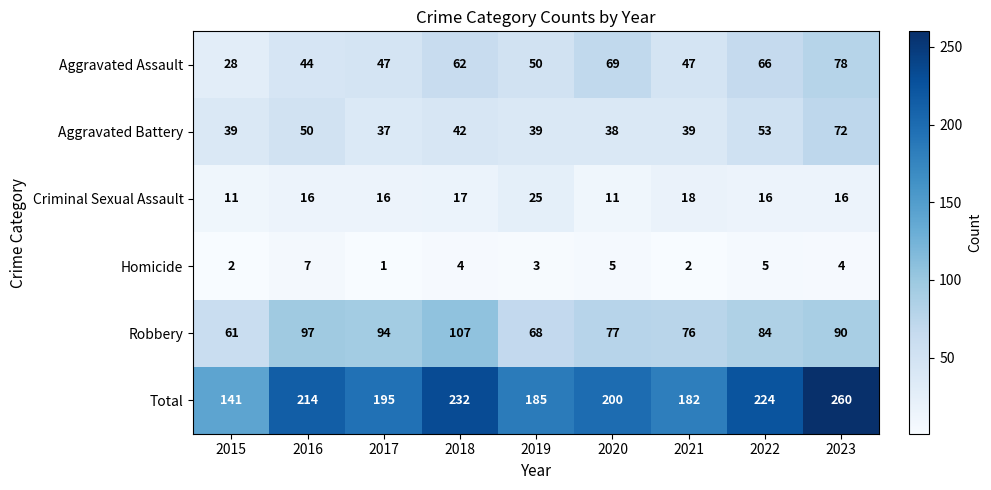

Which series has the widest spread of values?

Total